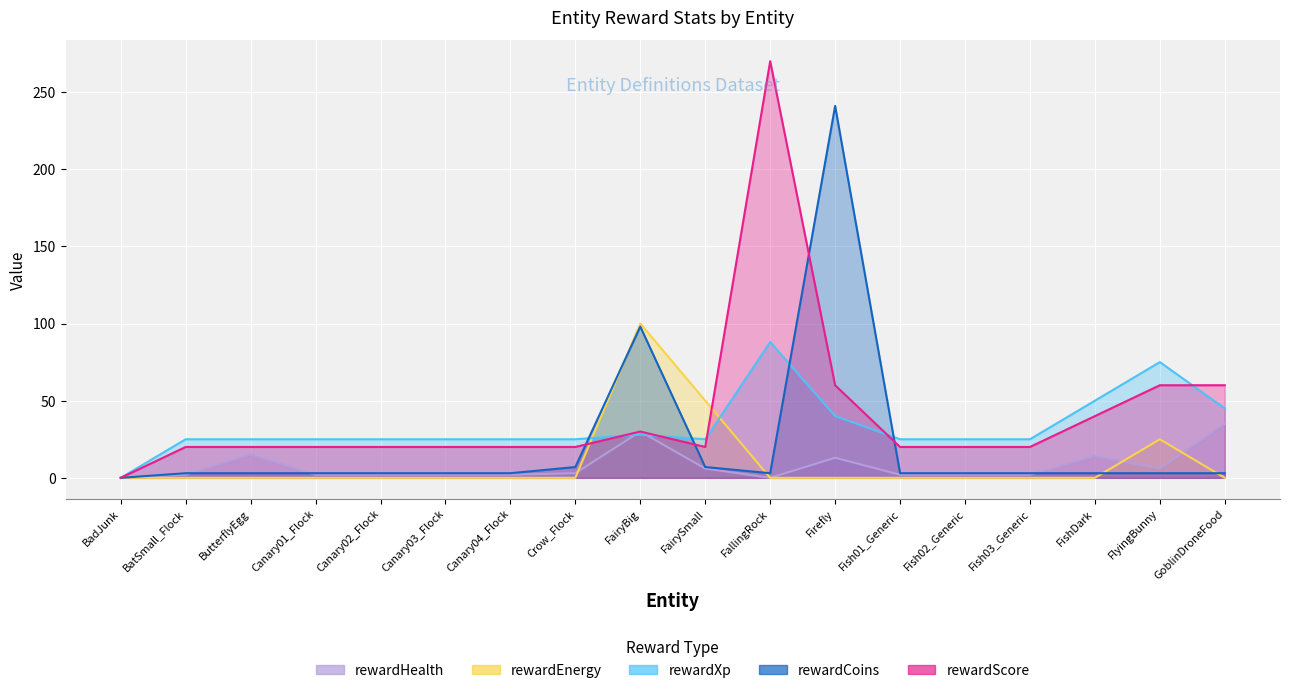

Rank the categories by rewardXp value from lowest to highest.

BadJunk, BatSmall_Flock, ButterflyEgg, Canary01_Flock, Canary02_Flock, Canary03_Flock, Canary04_Flock, Crow_Flock, FairySmall, Fish01_Generic, Fish02_Generic, Fish03_Generic, FairyBig, Firefly, GoblinDroneFood, FishDark, FlyingBunny, FallingRock